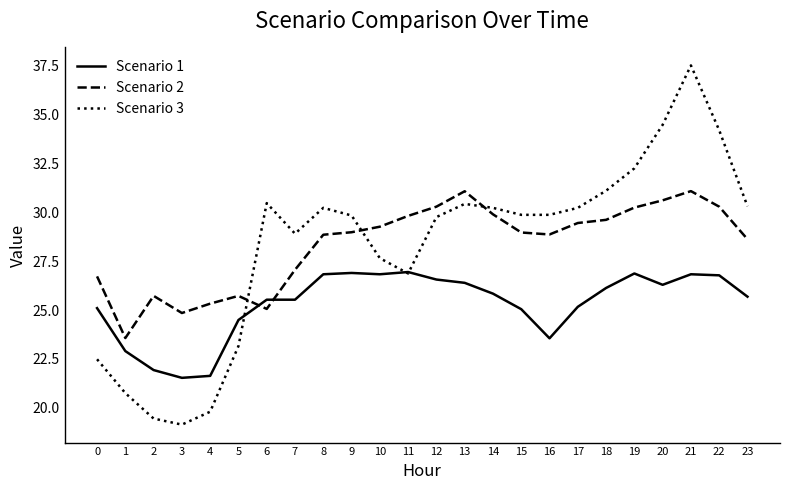

Which series changed the most between 1 and 12?

Scenario 3